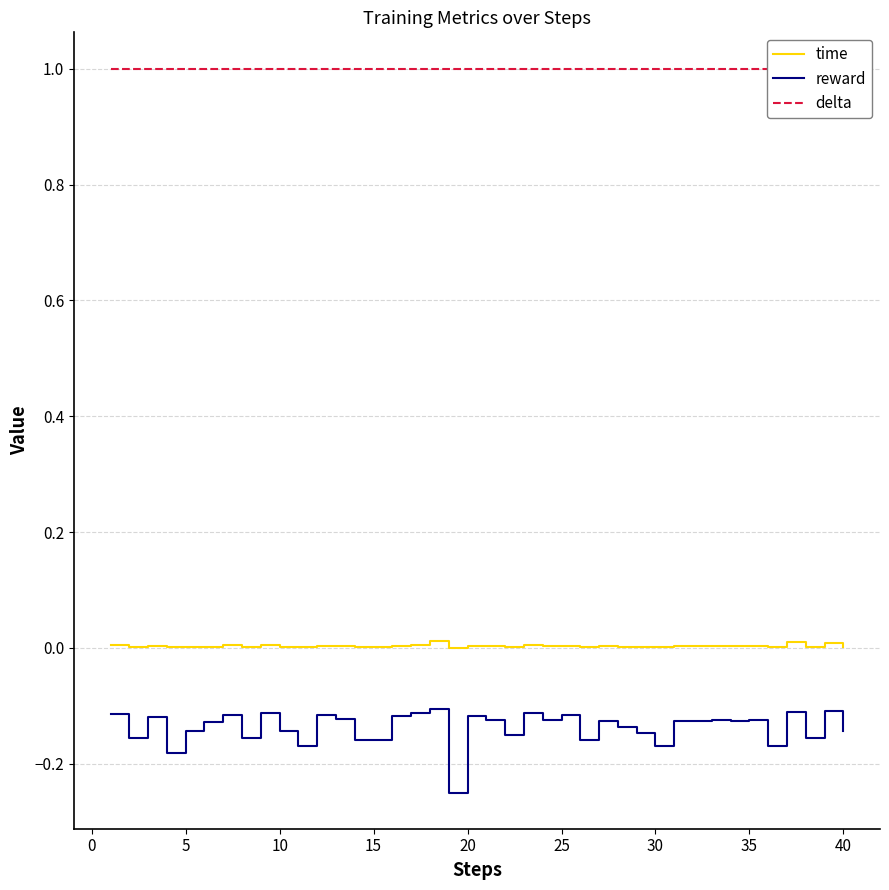

True or false: reward and time intersect in this chart.

False